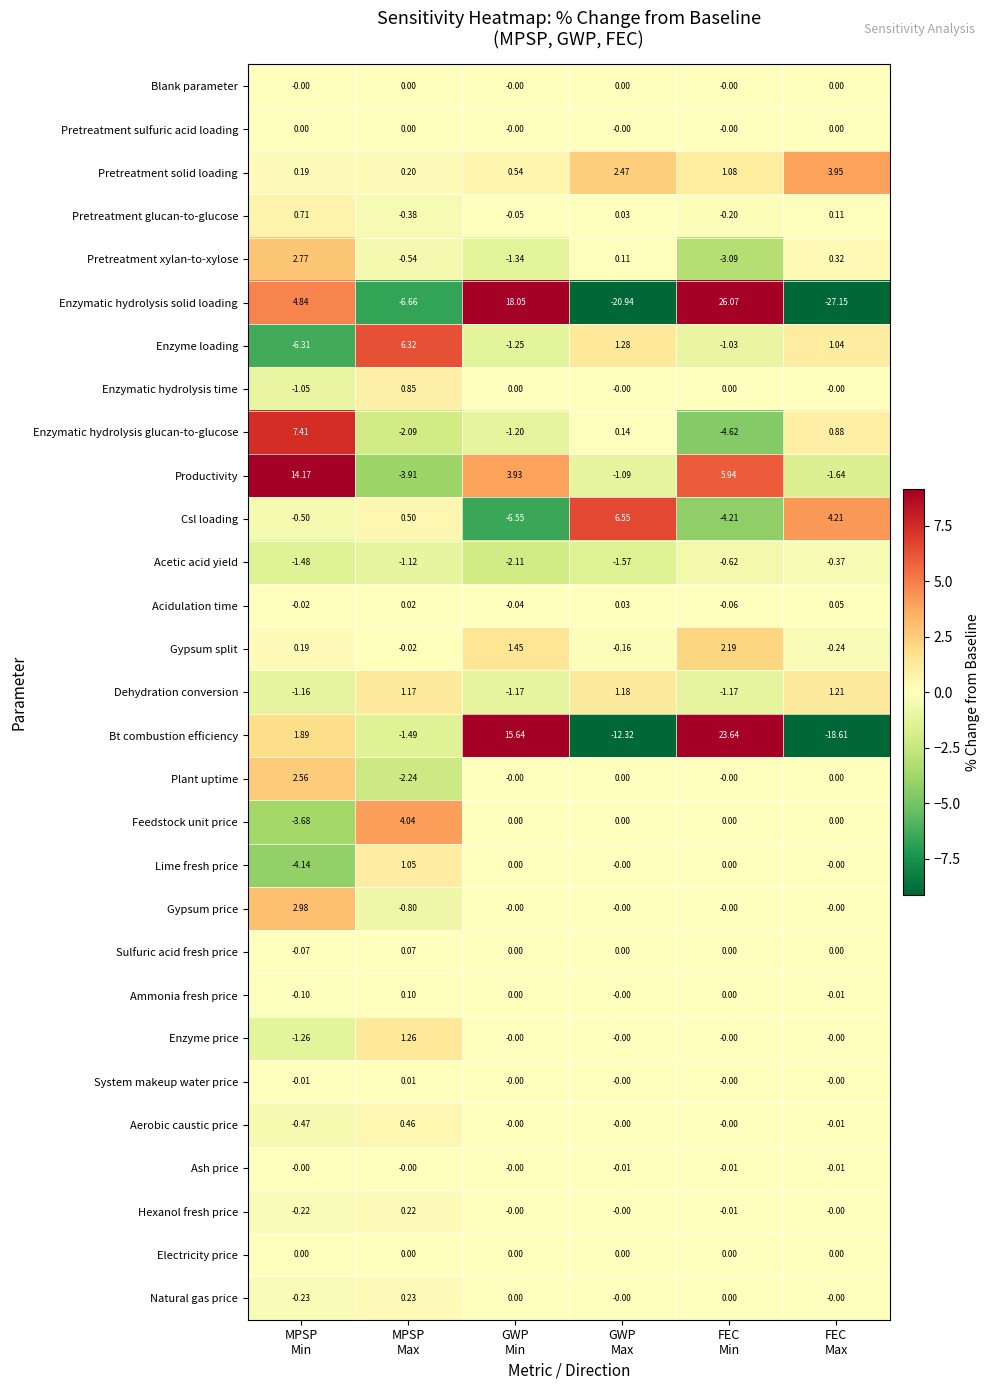

Which series has the largest range (max minus min)?

Enzymatic hydrolysis solid loading